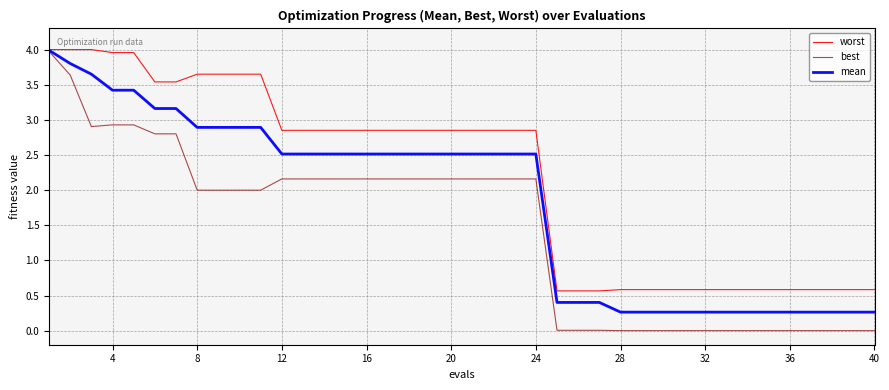

Which series has the largest range (max minus min)?

best